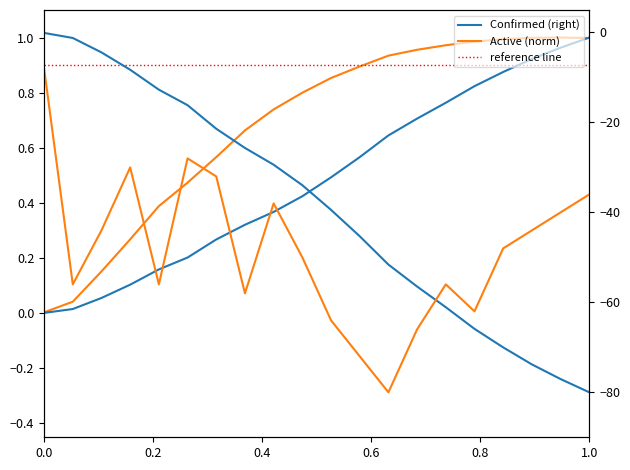

What is the lowest value of the newCases (right) series?

-80.0